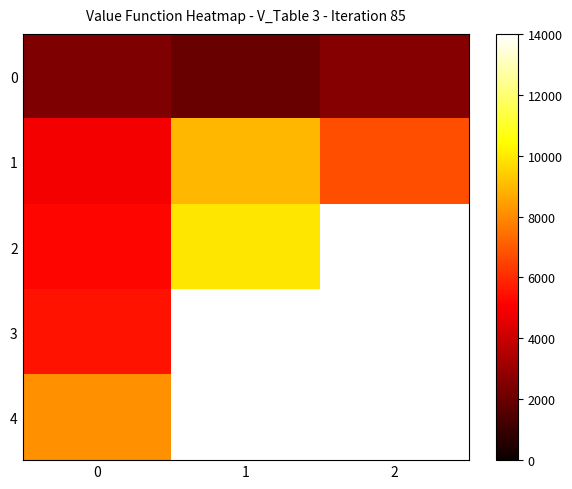

The 1 series shows 7449.1 at 0. True or false?

False